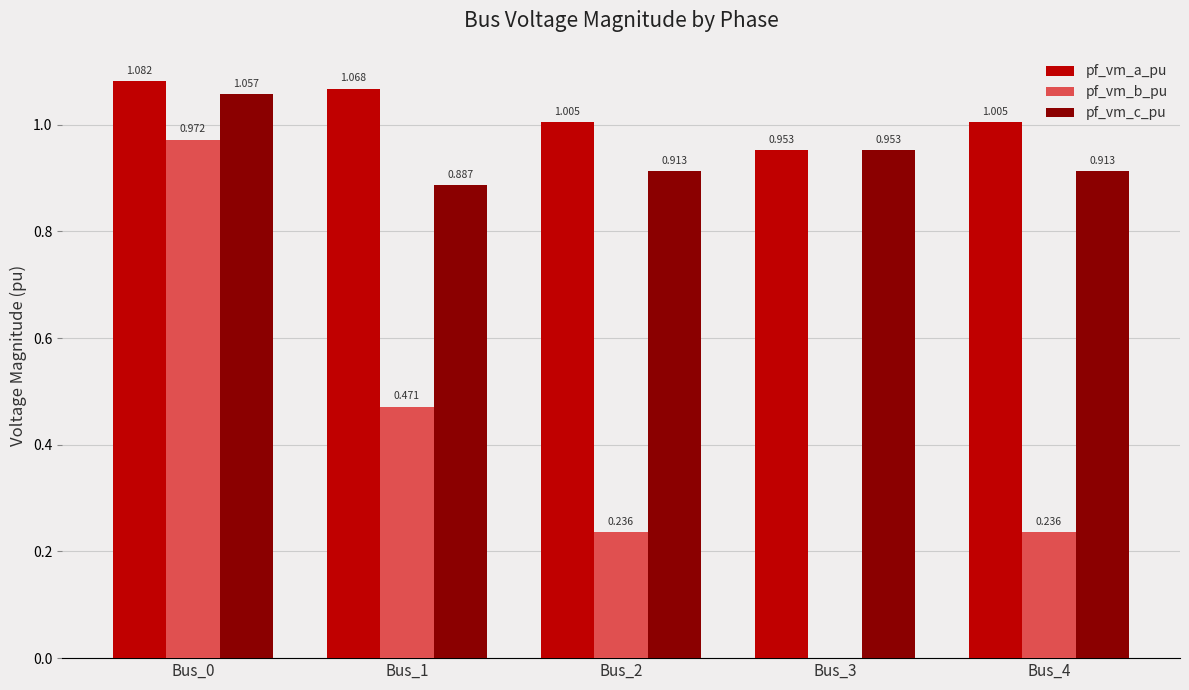

Which series has the largest total across all categories?

pf_vm_a_pu